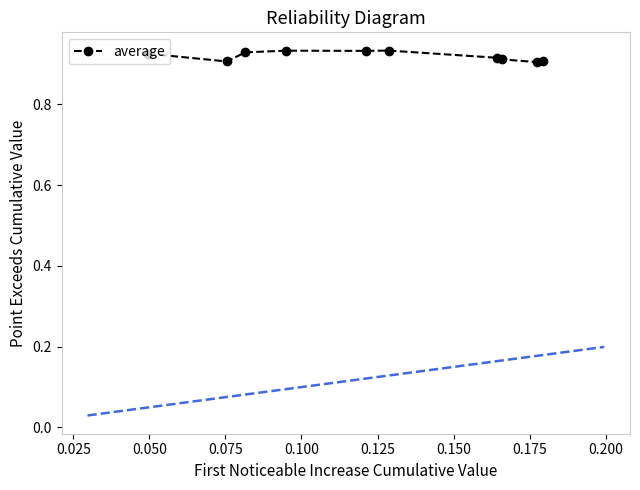

What is the sum of all values?

9.2